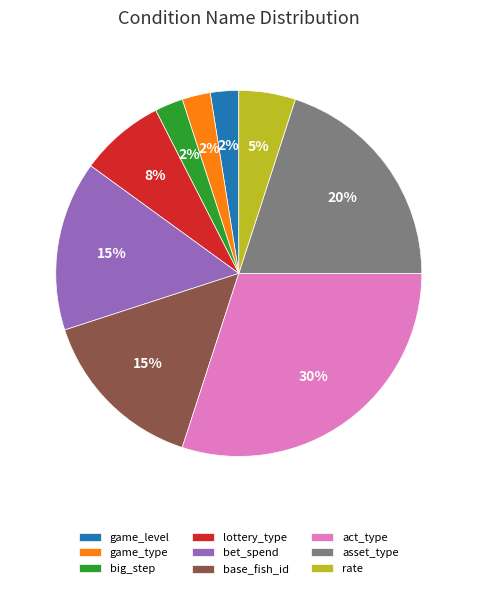

To the nearest percent, what is the difference between the act_type and bet_spend slice percentages?

15%